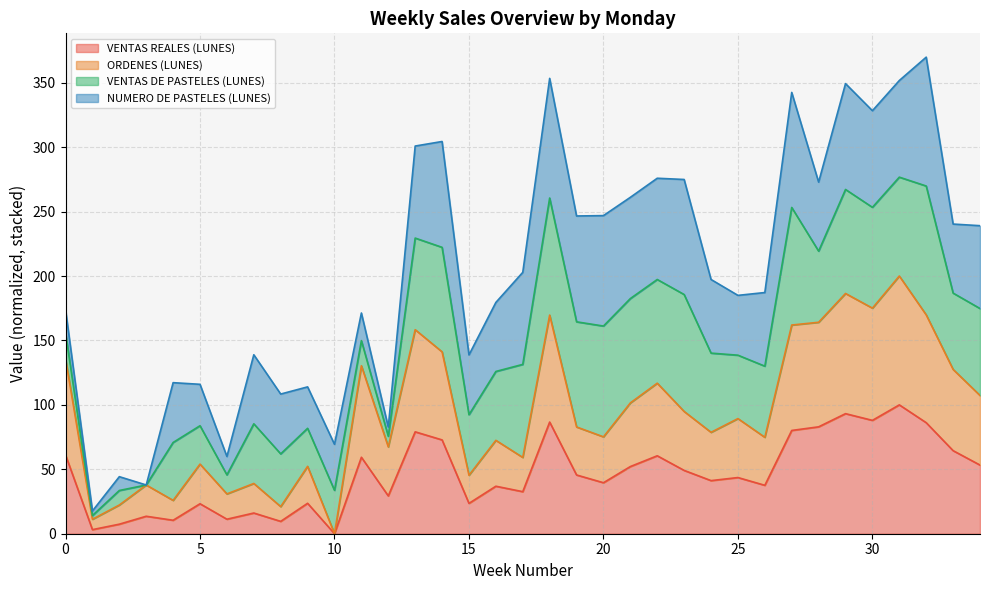

What is the highest value of the VENTAS REALES (LUNES) series?

100.0